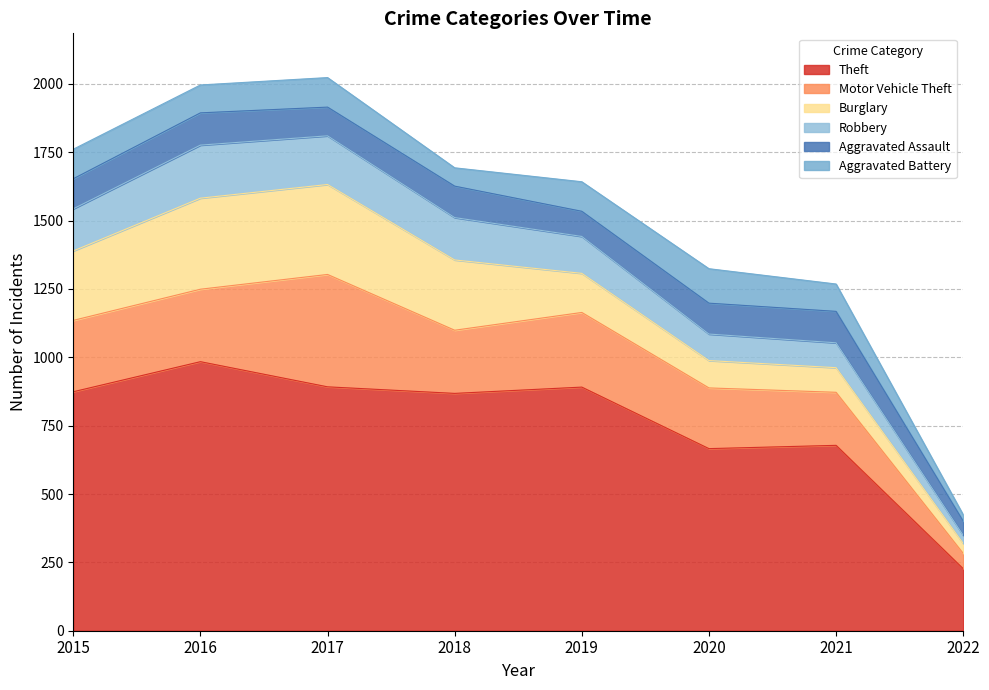

True or false: Aggravated Battery has a value of 102 at 2016.

True